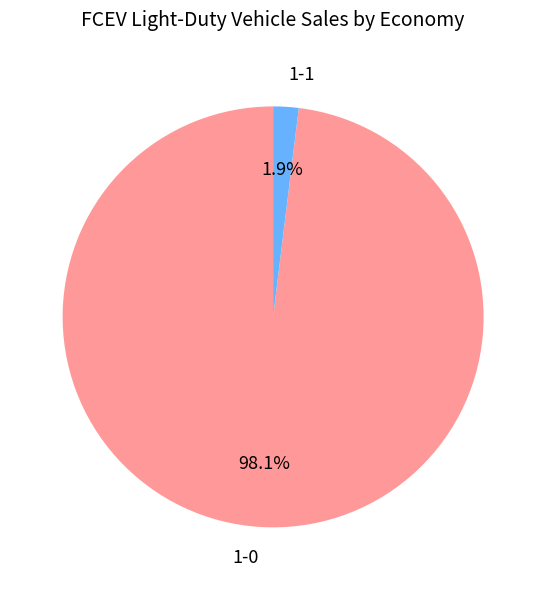

How many segments does this pie chart have?

2